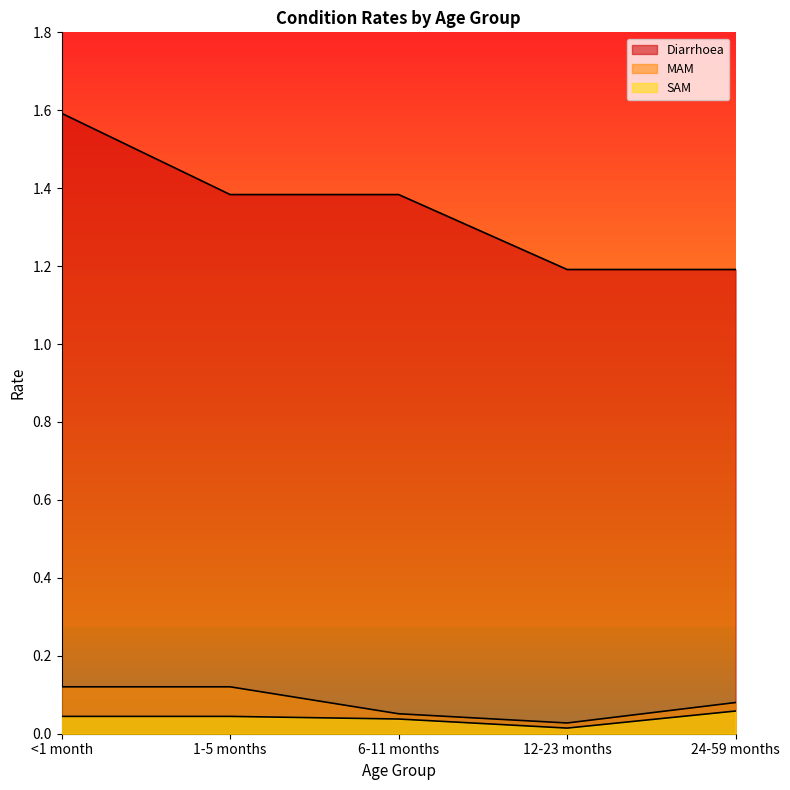

How many lines are shown in the chart?

3